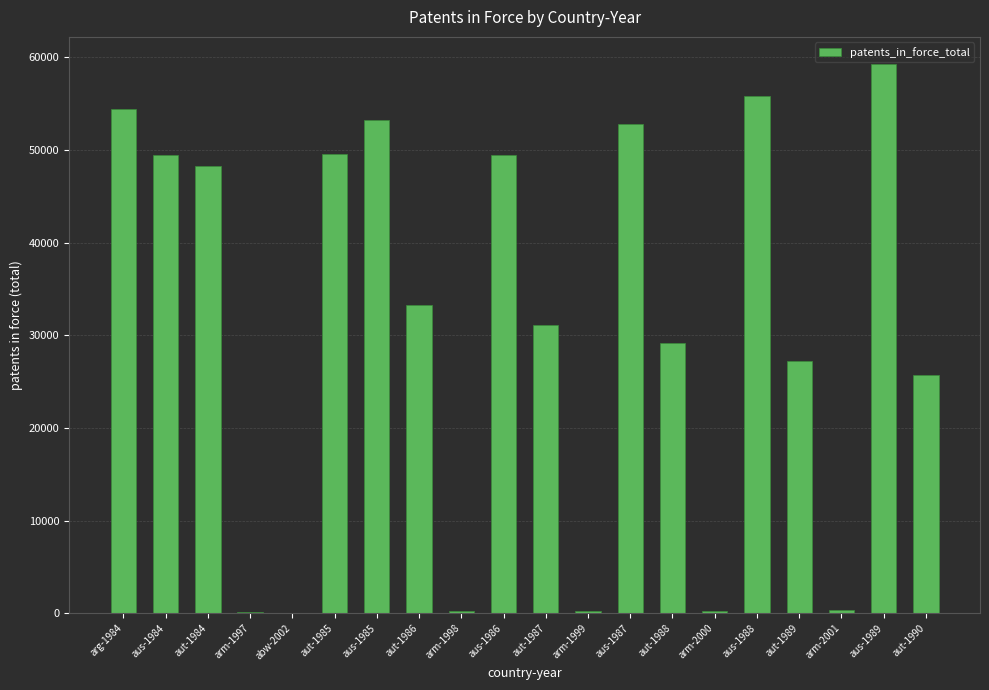

Is it true that the value at aut-1988 is 29180?

True